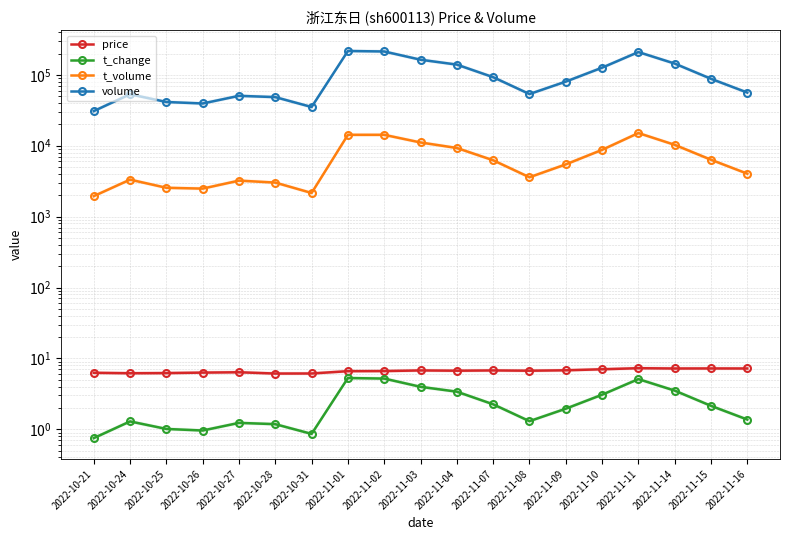

Between 2022-10-28 and 2022-10-24, which is larger?

2022-10-24